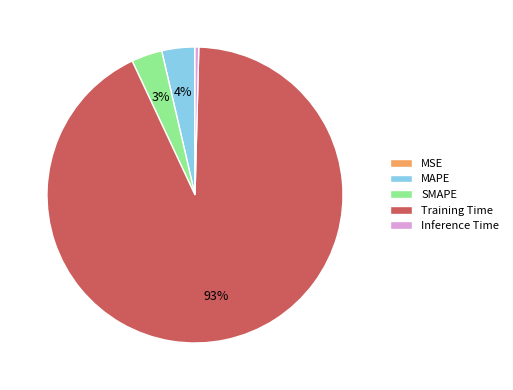

Which has a higher value, Training Time or SMAPE?

Training Time